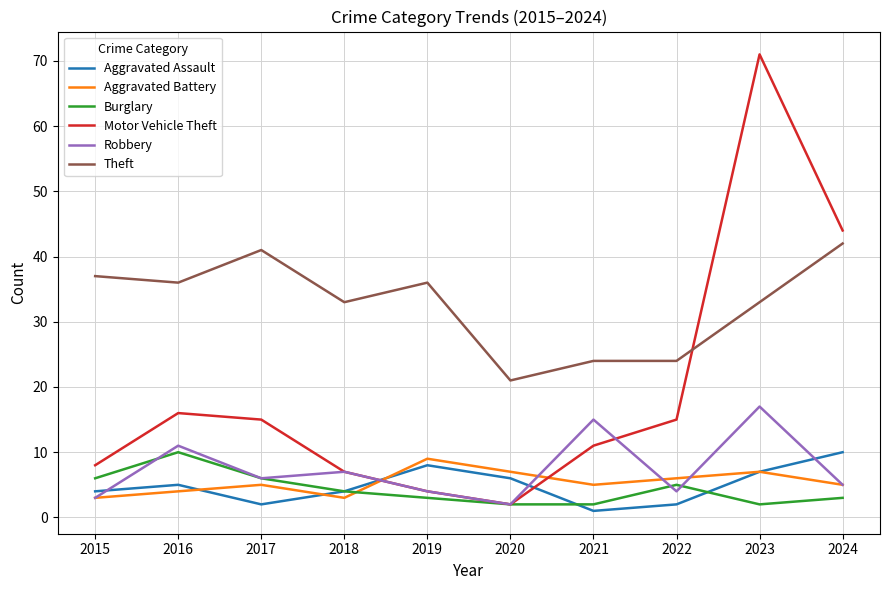

What are all the series names shown in the legend?

Aggravated Assault, Aggravated Battery, Burglary, Motor Vehicle Theft, Robbery, Theft